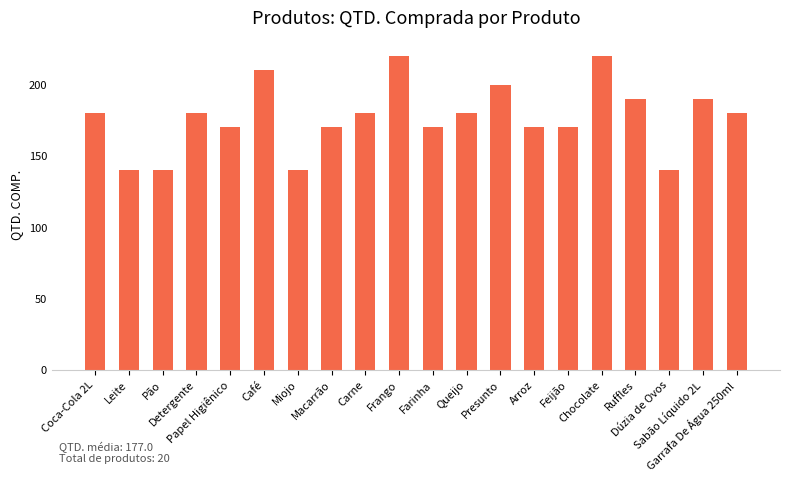

What is the maximum value shown in the chart?

220